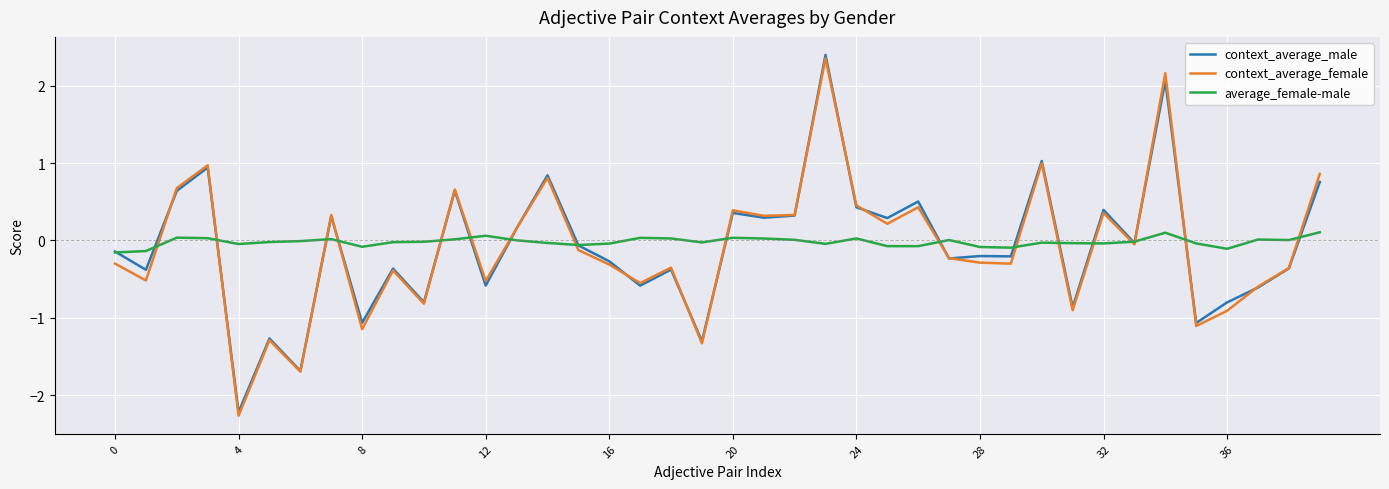

Which series has the largest range (max minus min)?

context_average_female